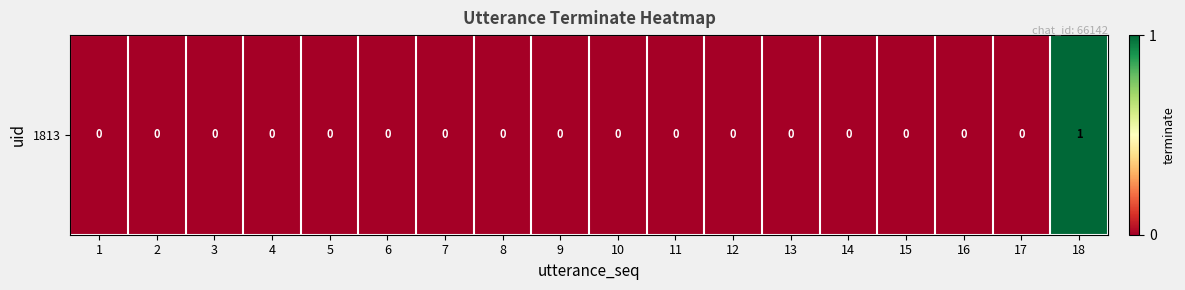

Reading left to right, what are all the values shown in this chart?

1=0	2=0	3=0	4=0	5=0	6=0	7=0	8=0	9=0	10=0	11=0	12=0	13=0	14=0	15=0	16=0	17=0	18=1